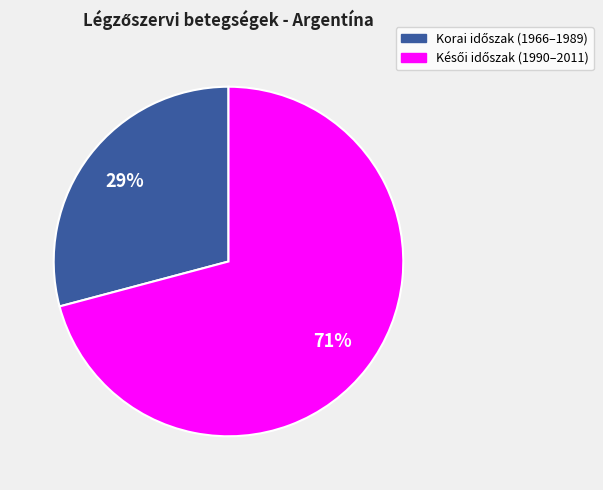

To the nearest percent, what is the average slice percentage?

50%